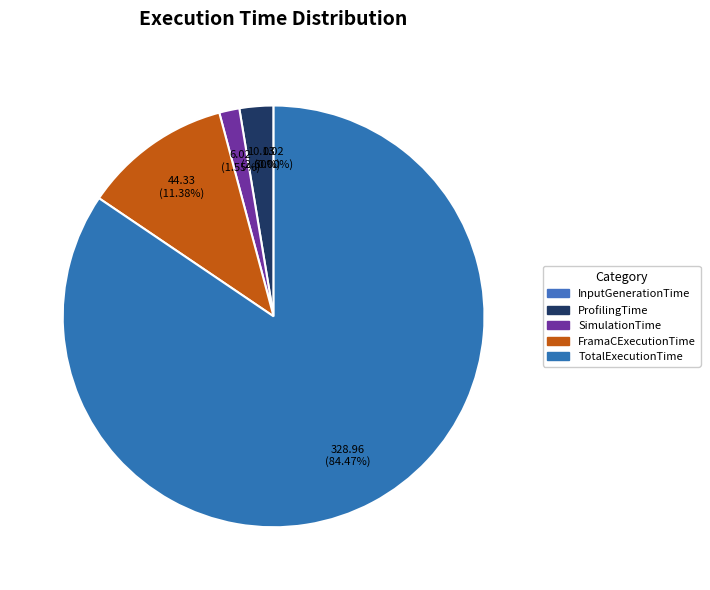

To the nearest percent, what is the average slice percentage?

20%